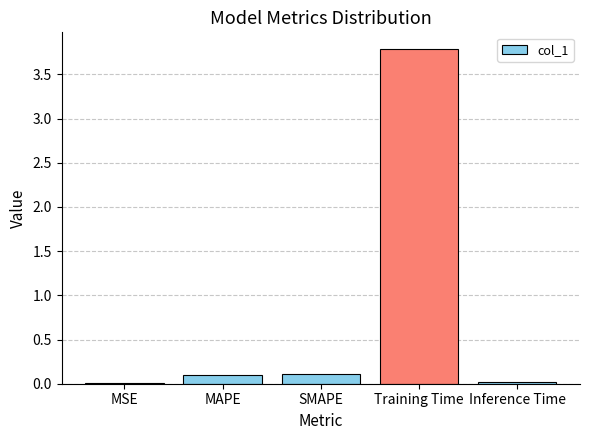

Which category has the highest value across all series?

Training Time